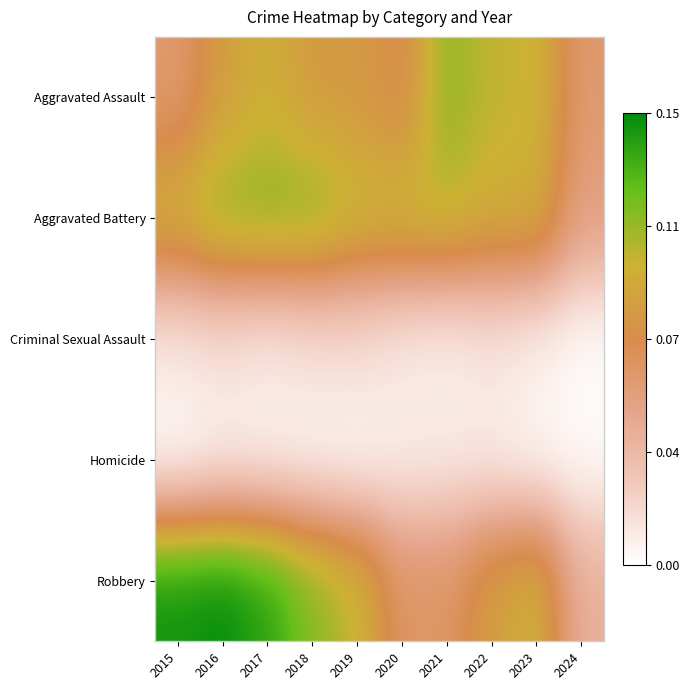

At which category is the sum across all series the highest?

2016